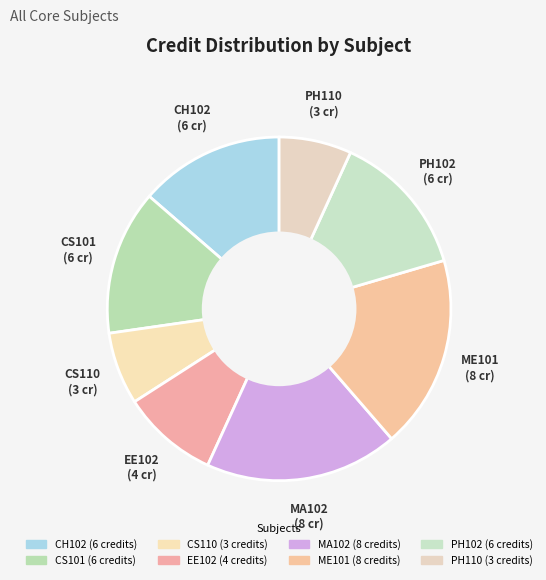

How many slices are in this pie chart?

8